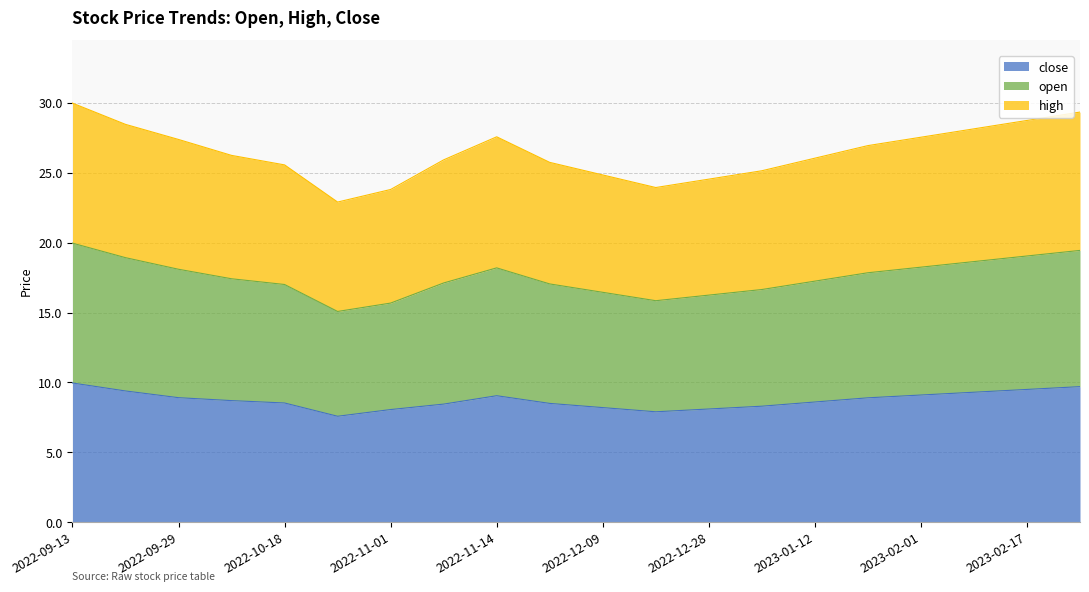

Is it true that close equals 9.5 at 2023-02-17?

True